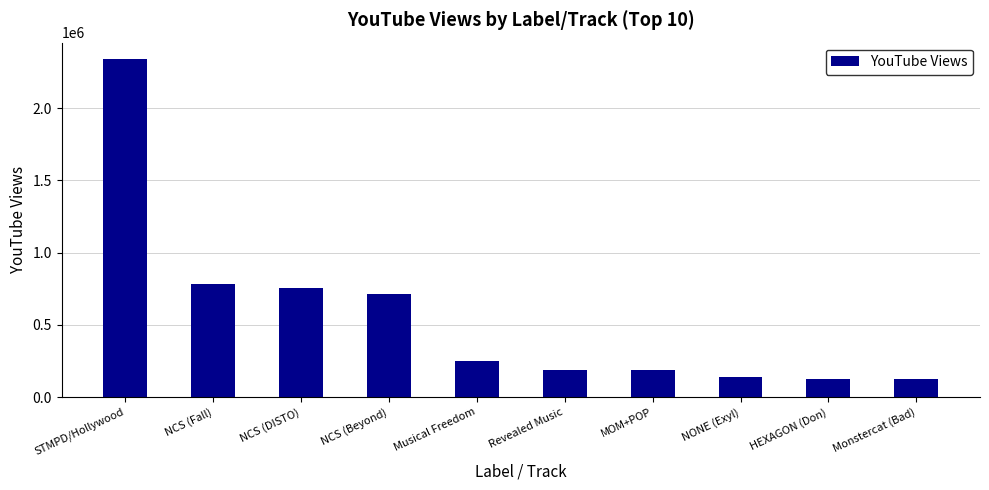

What is the difference between the maximum and minimum values?

2212526